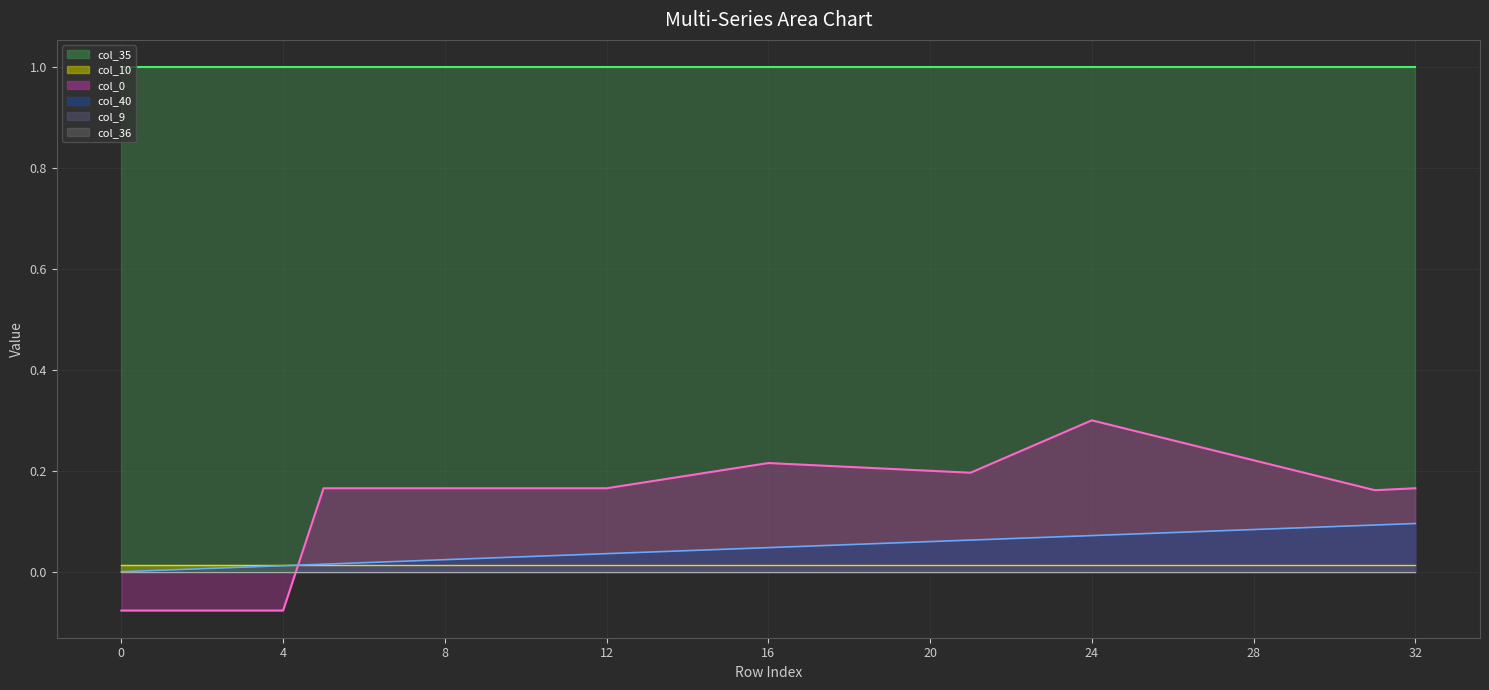

How many distinct data groups are displayed?

6